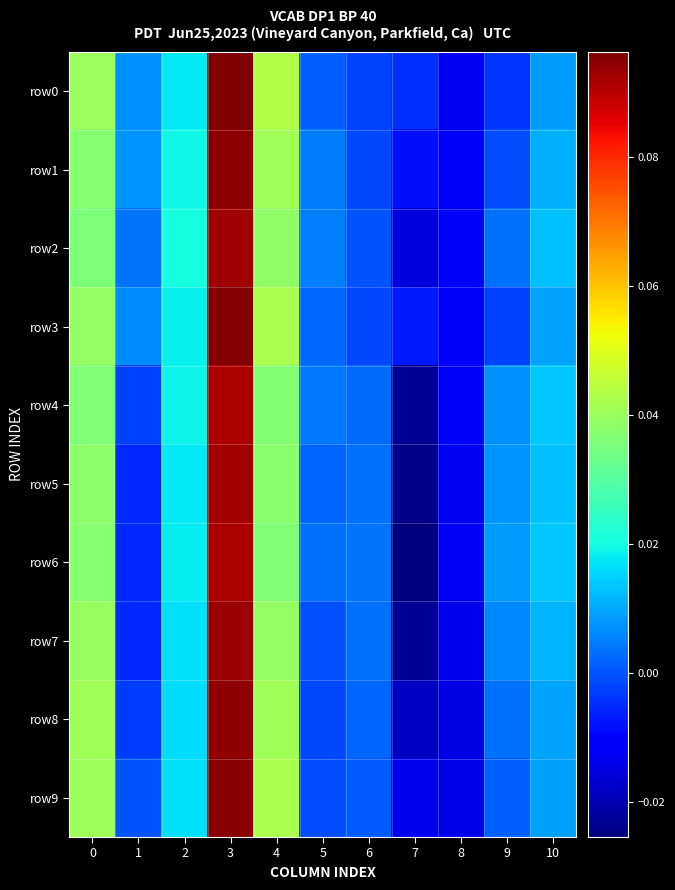

Reading left to right, list all the values displayed in this chart.

row0: 0=0.0	1=0.0	2=0.0	3=0.1	4=0.0	5=0.0	6=-0.0	7=-0.0	8=-0.0	9=-0.0	10=0.0
row1: 0=0.0	1=0.0	2=0.0	3=0.1	4=0.0	5=0.0	6=-0.0	7=-0.0	8=-0.0	9=-0.0	10=0.0
row2: 0=0.0	1=0.0	2=0.0	3=0.1	4=0.0	5=0.0	6=0.0	7=-0.0	8=-0.0	9=0.0	10=0.0
row3: 0=0.0	1=0.0	2=0.0	3=0.1	4=0.0	5=0.0	6=-0.0	7=-0.0	8=-0.0	9=-0.0	10=0.0
row4: 0=0.0	1=-0.0	2=0.0	3=0.1	4=0.0	5=0.0	6=0.0	7=-0.0	8=-0.0	9=0.0	10=0.0
row5: 0=0.0	1=-0.0	2=0.0	3=0.1	4=0.0	5=0.0	6=0.0	7=-0.0	8=-0.0	9=0.0	10=0.0
row6: 0=0.0	1=-0.0	2=0.0	3=0.1	4=0.0	5=0.0	6=0.0	7=-0.0	8=-0.0	9=0.0	10=0.0
row7: 0=0.0	1=-0.0	2=0.0	3=0.1	4=0.0	5=-0.0	6=0.0	7=-0.0	8=-0.0	9=0.0	10=0.0
row8: 0=0.0	1=-0.0	2=0.0	3=0.1	4=0.0	5=-0.0	6=0.0	7=-0.0	8=-0.0	9=0.0	10=0.0
row9: 0=0.0	1=-0.0	2=0.0	3=0.1	4=0.0	5=-0.0	6=0.0	7=-0.0	8=-0.0	9=0.0	10=0.0